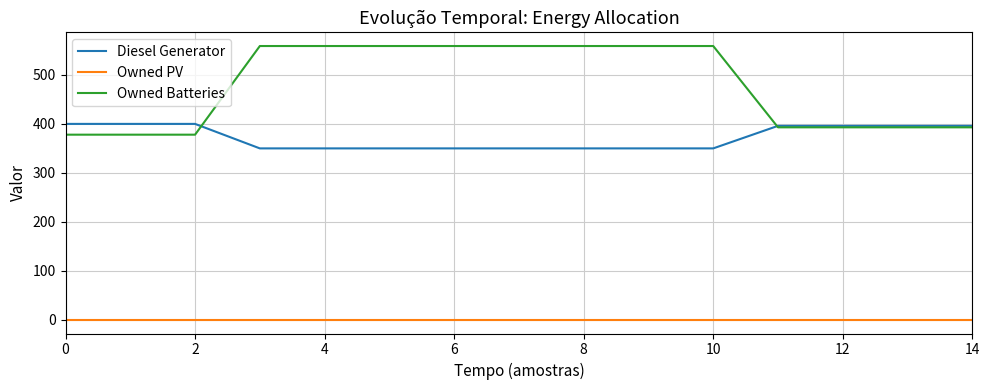

True or false: Diesel Generator and Owned PV cross at least once.

False